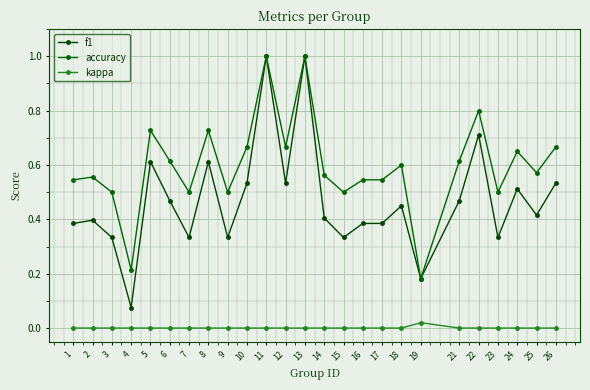

Is it true that accuracy equals 1.0 at 13?

True